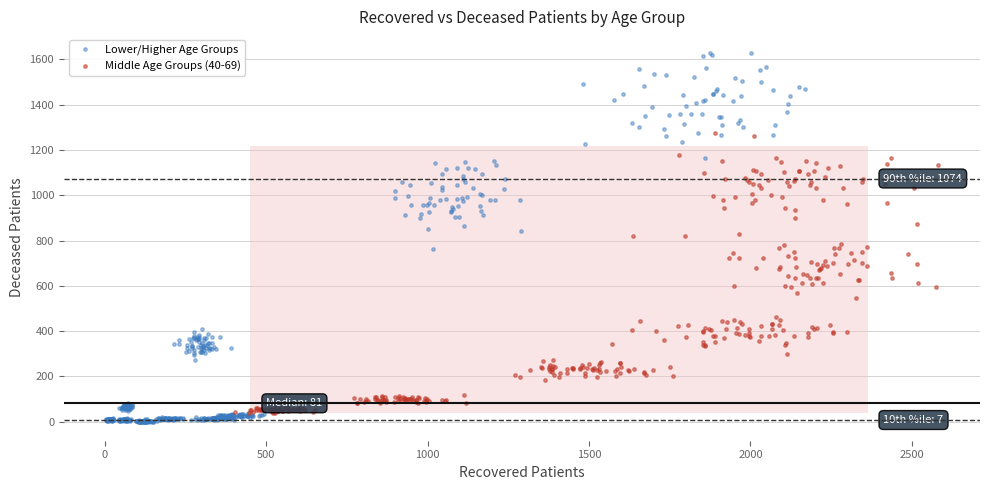

Which series reaches the maximum Y coordinate?

Lower/Higher Age Groups